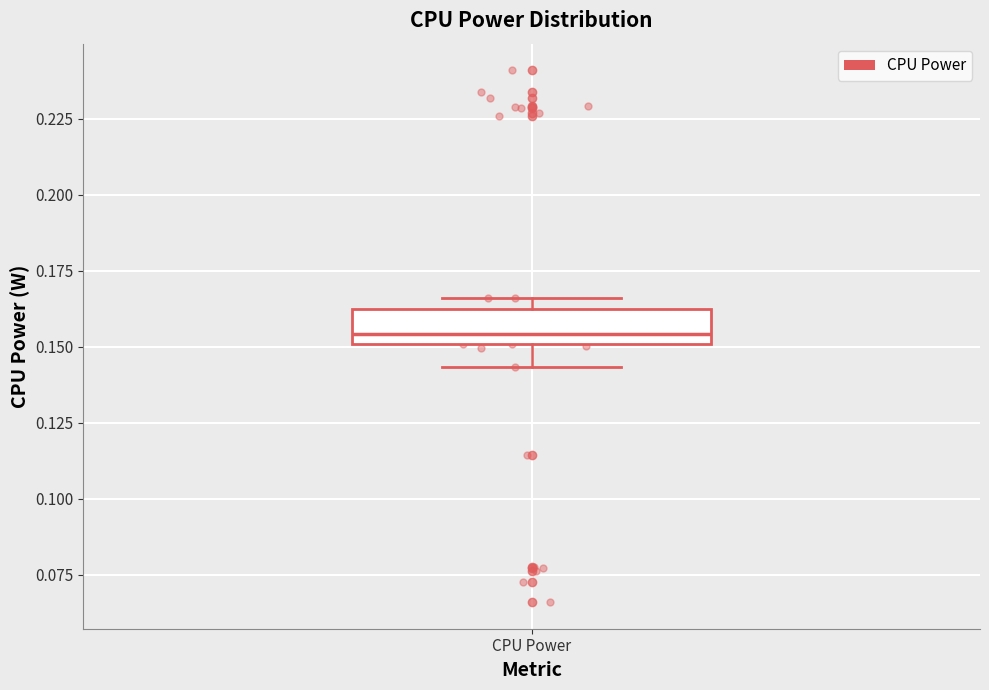

Where does the median line of the box for CPU Power sit on the y-axis? The values are not printed on the chart, so give them approximately, as read against the axis.

0.155